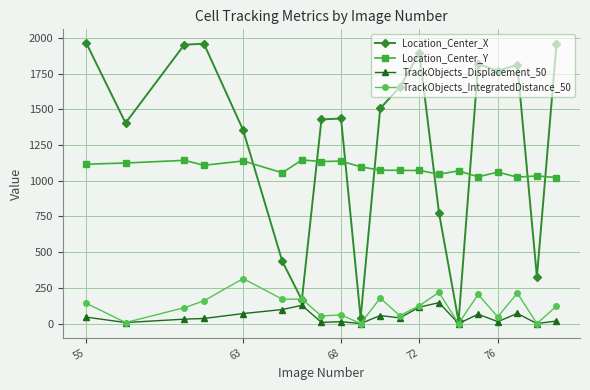

True or false: Location_Center_Y and TrackObjects_Displacement_50 cross at least once.

False